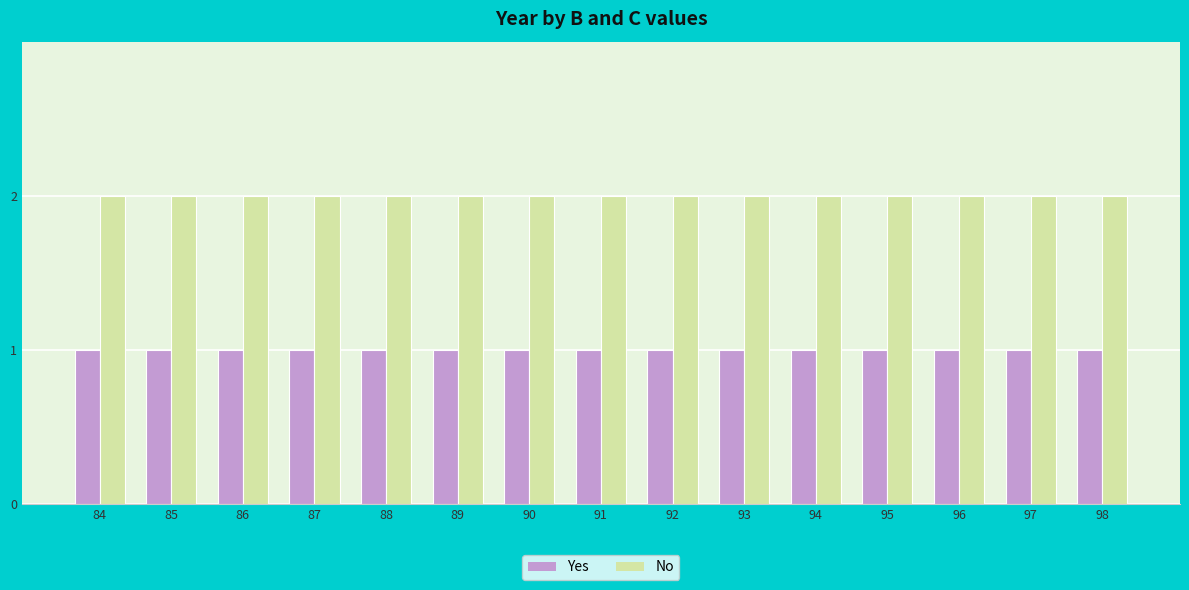

True or false: No has a value of 2 at 85.

True